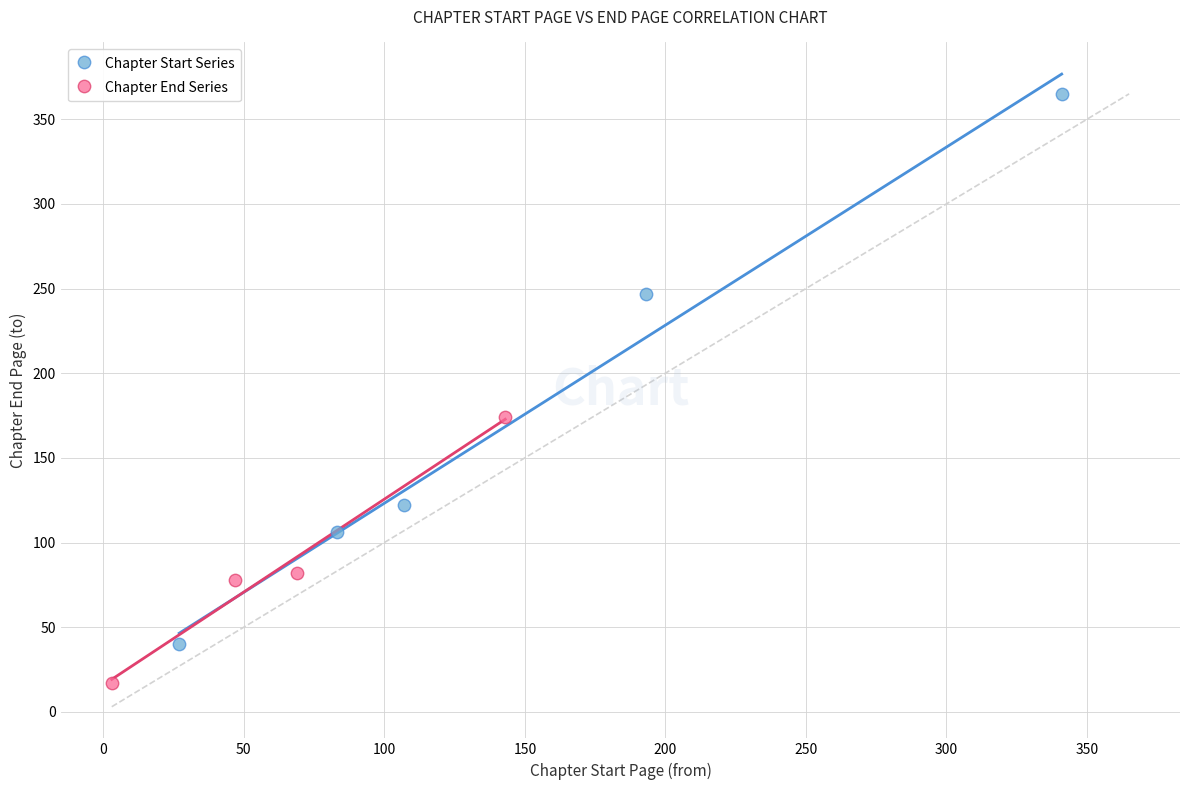

What are all the series names shown in the legend?

Chapter Start Series, Chapter End Series